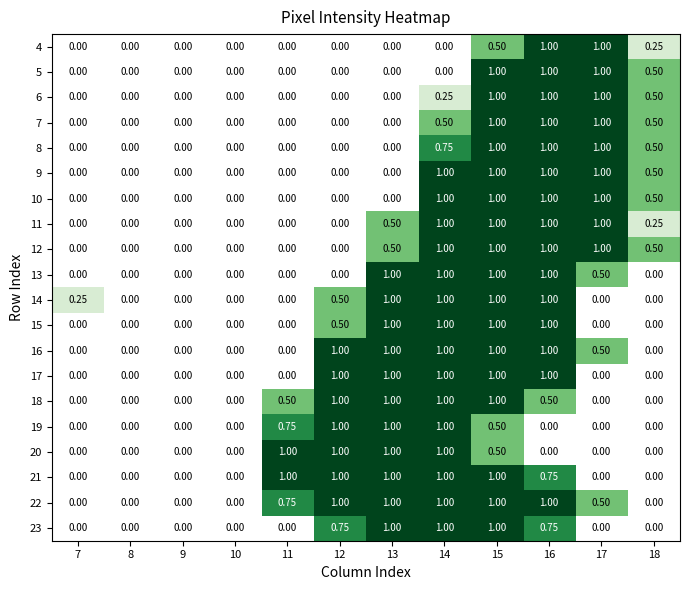

Which series has the largest total across all categories?

22